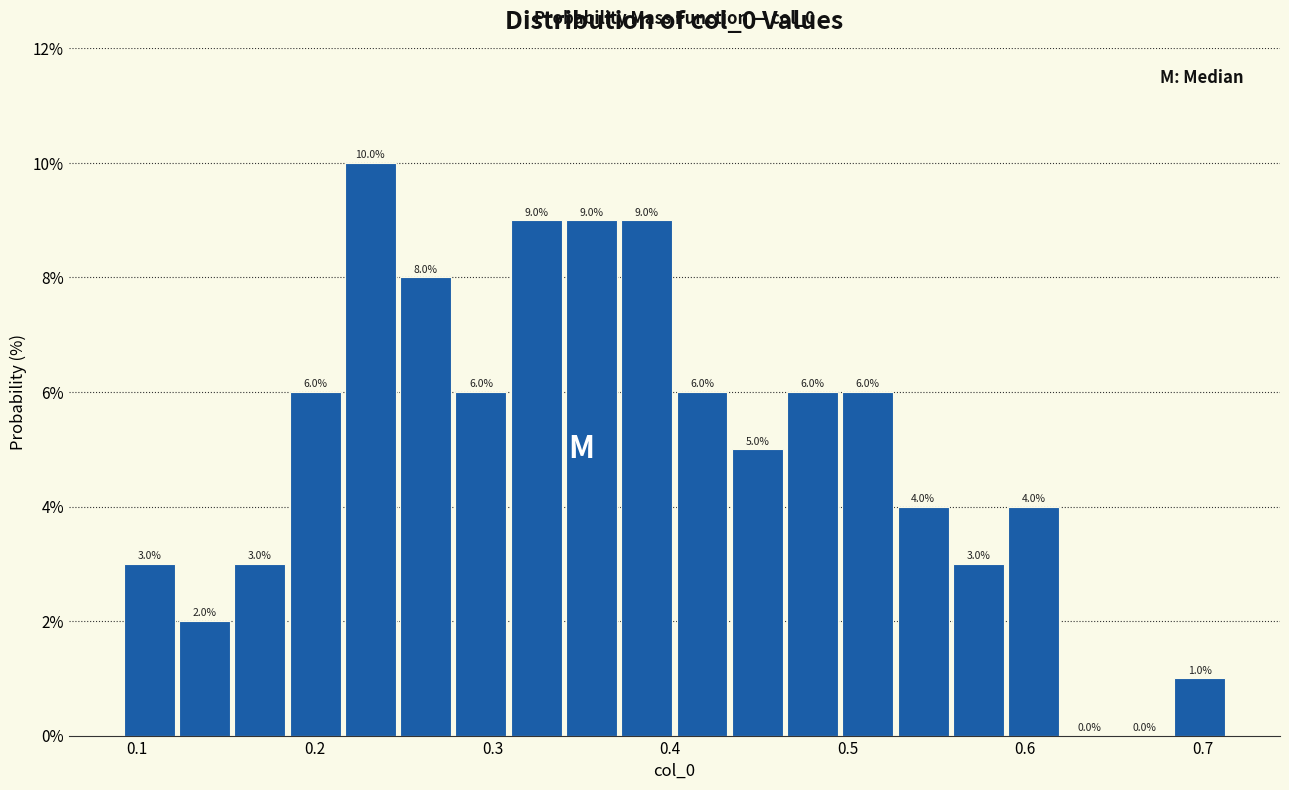

Read against the x-axis, roughly where is the centre of the tallest bar?

0.23